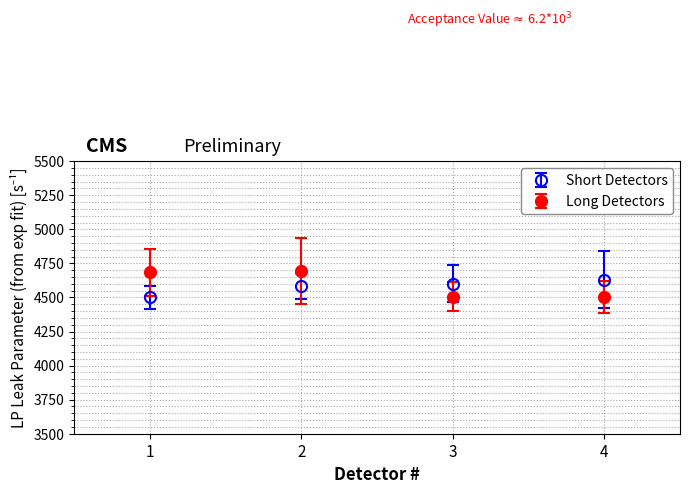

Is the value of Short Detectors at 4 greater than the value of Long Detectors at 1?

No